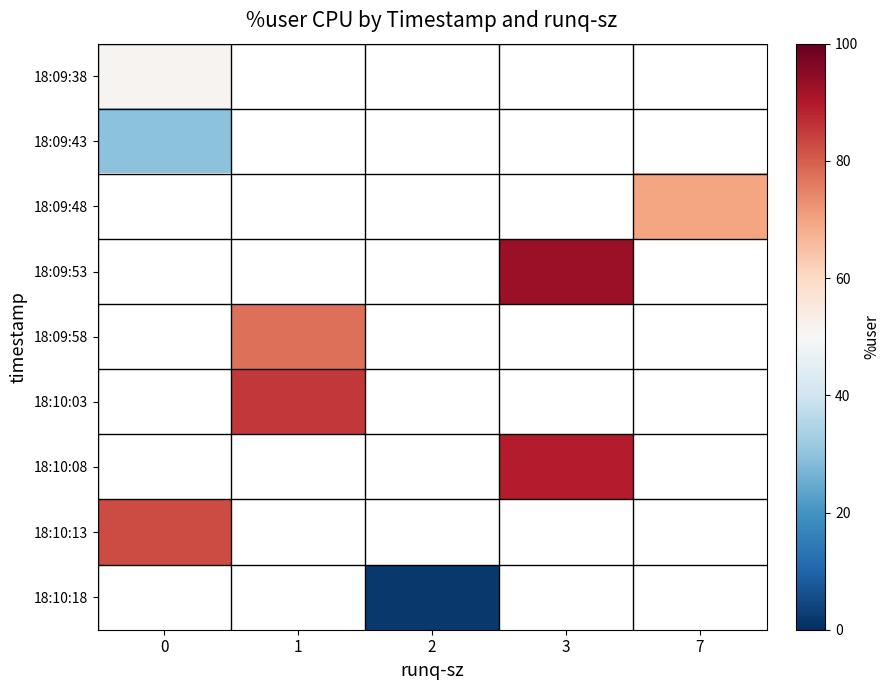

List the labels in order of 18:09:43 value, largest first.

0, 1, 2, 3, 7